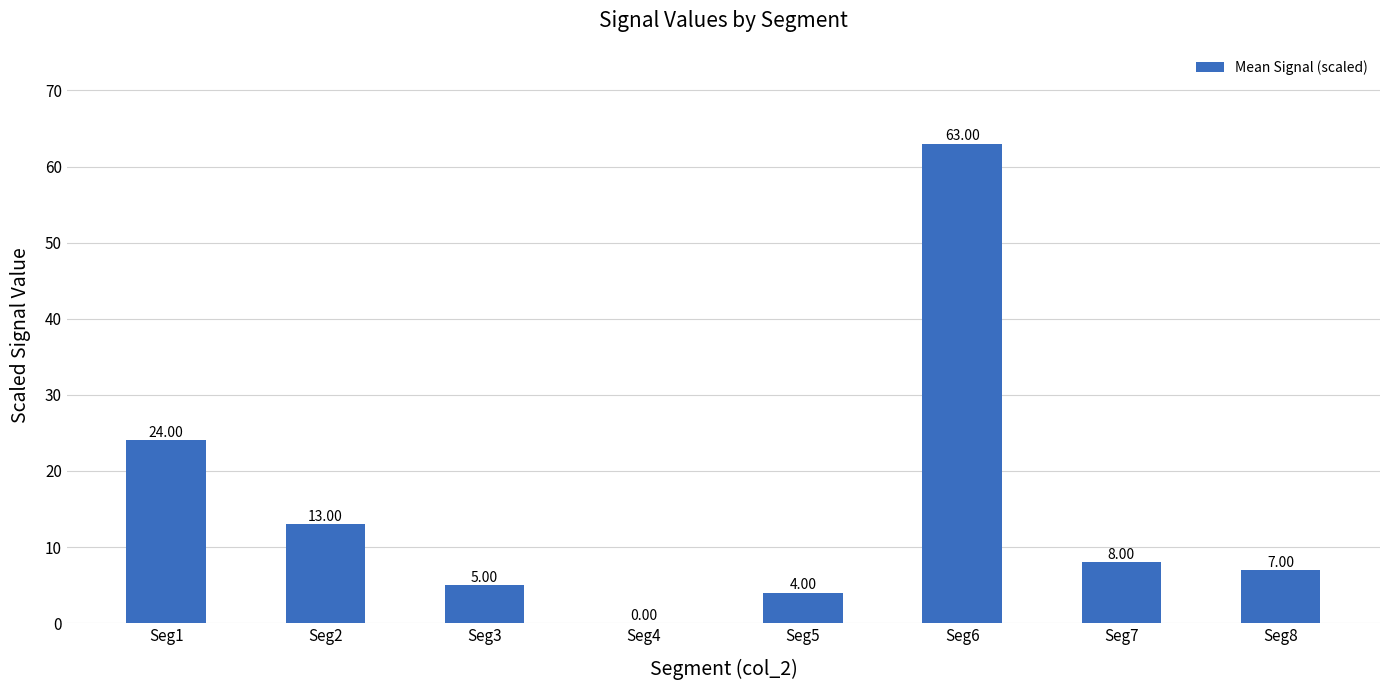

Reading left to right, extract all data points from this chart.

Seg1=24	Seg2=13	Seg3=5	Seg4=0	Seg5=4	Seg6=63	Seg7=8	Seg8=7